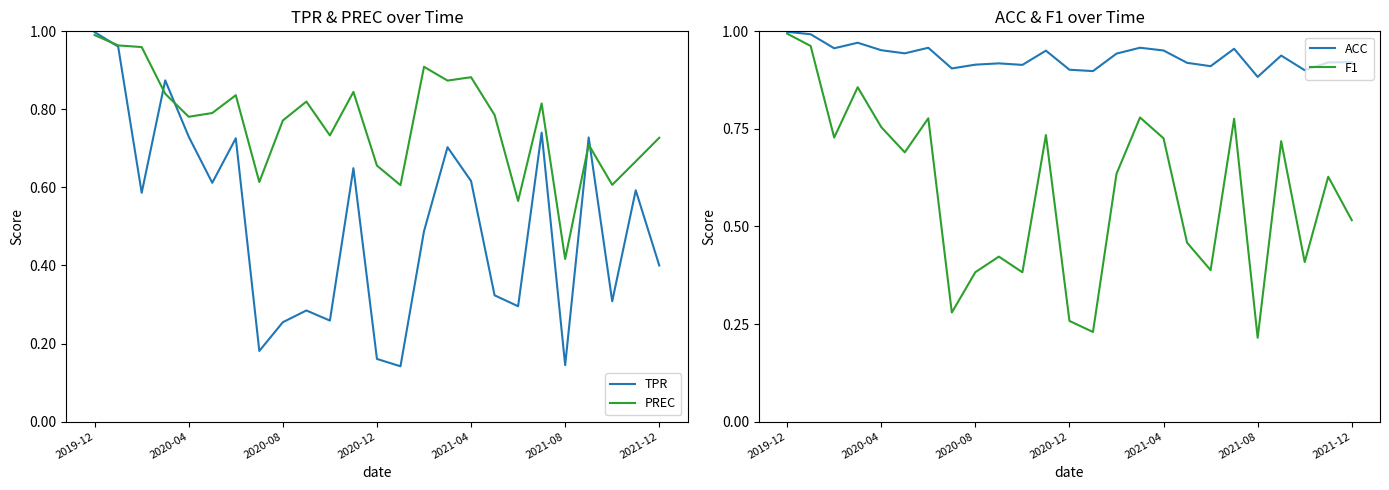

The TPR series shows 0.3 at 2021-08. True or false?

False